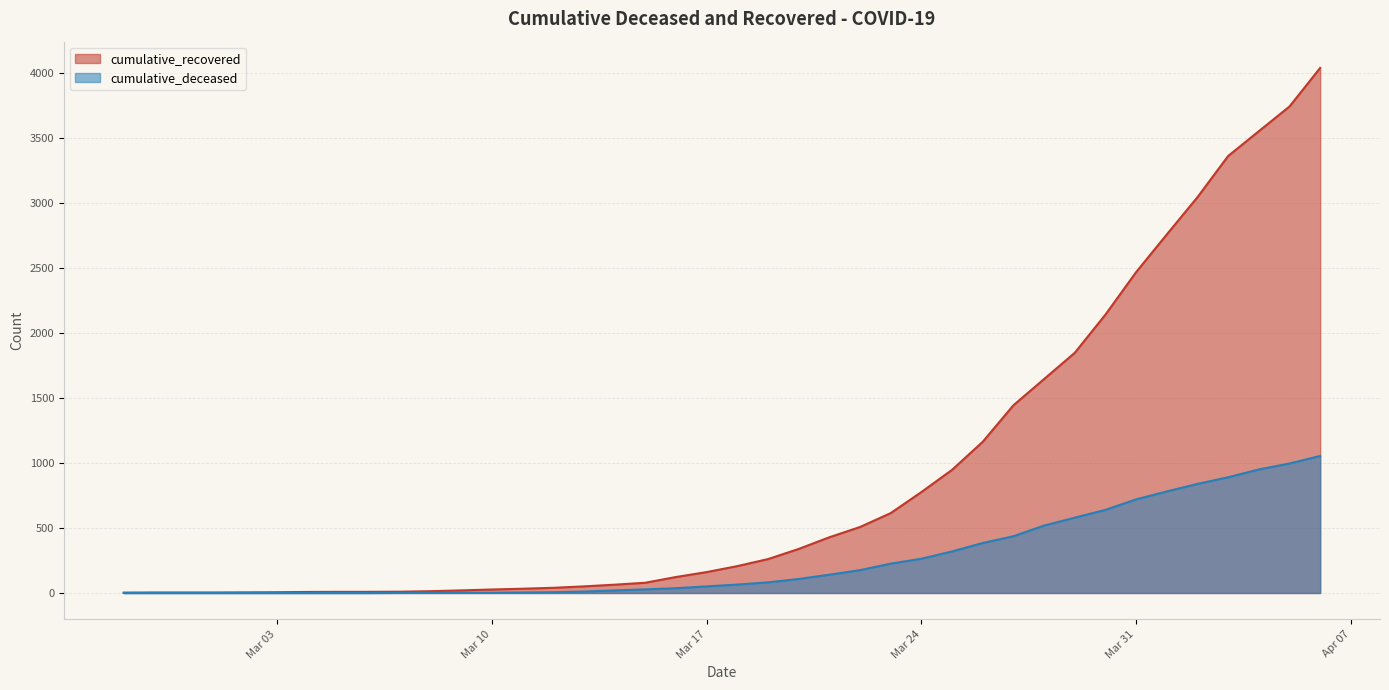

True or false: cumulative_recovered and cumulative_deceased intersect in this chart.

False